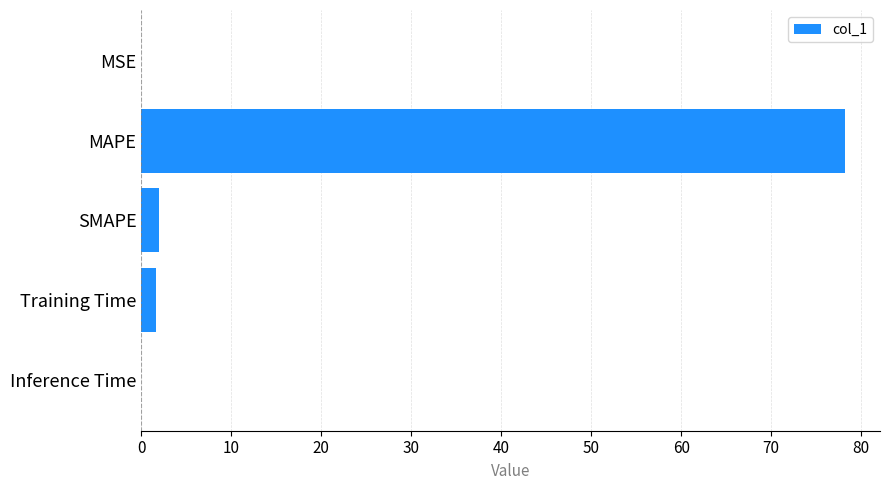

The value at Inference Time is 0.0. True or false?

True